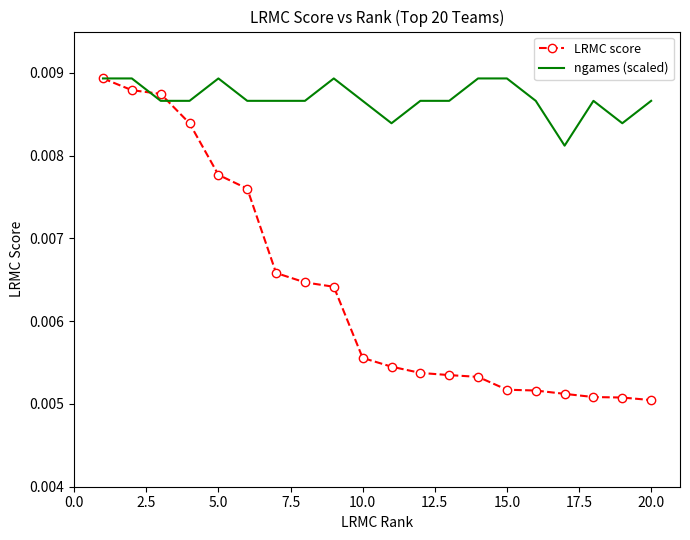

Which series has the largest total across all categories?

ngames (scaled)